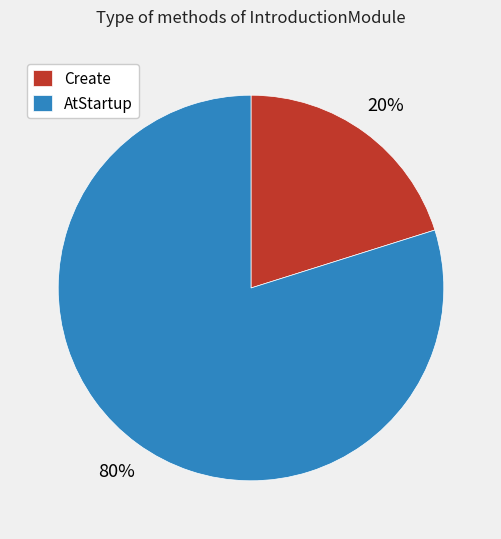

To the nearest percent, what portion does Create represent?

20%